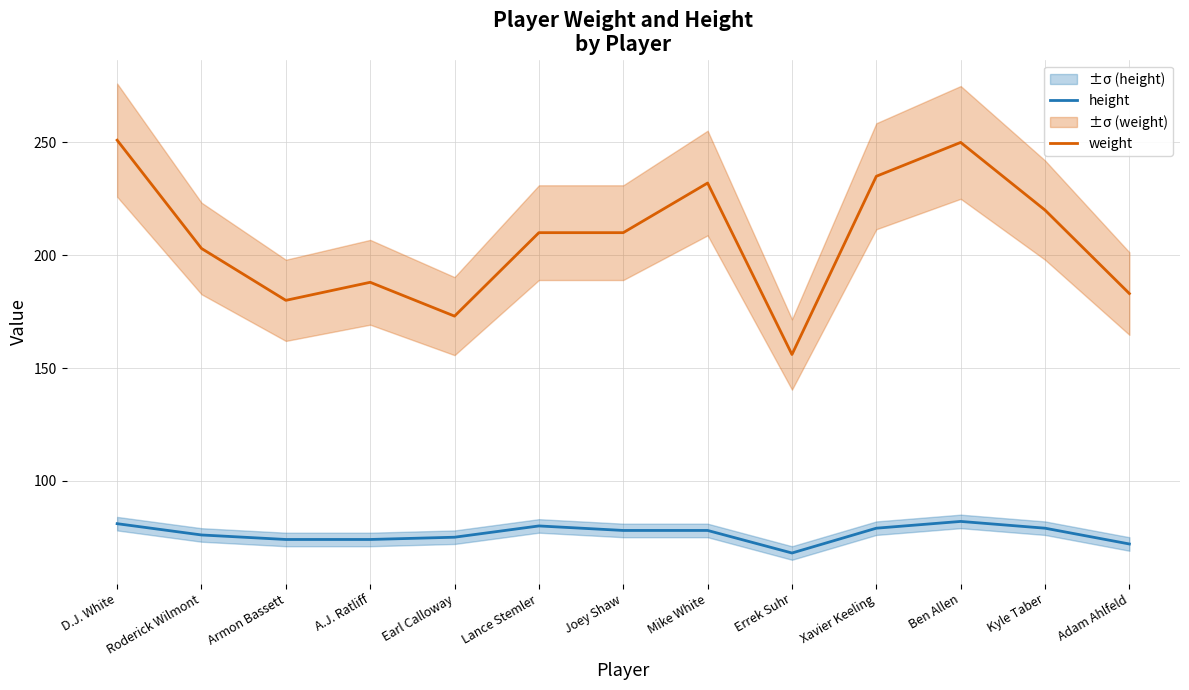

What is the average value of the height series?

77